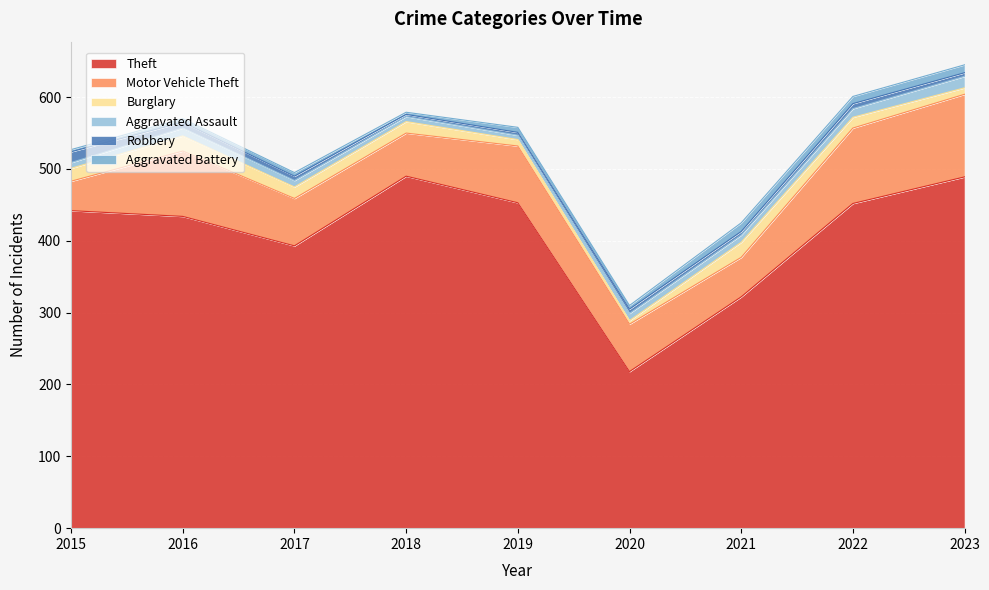

What is the smallest value displayed?

3